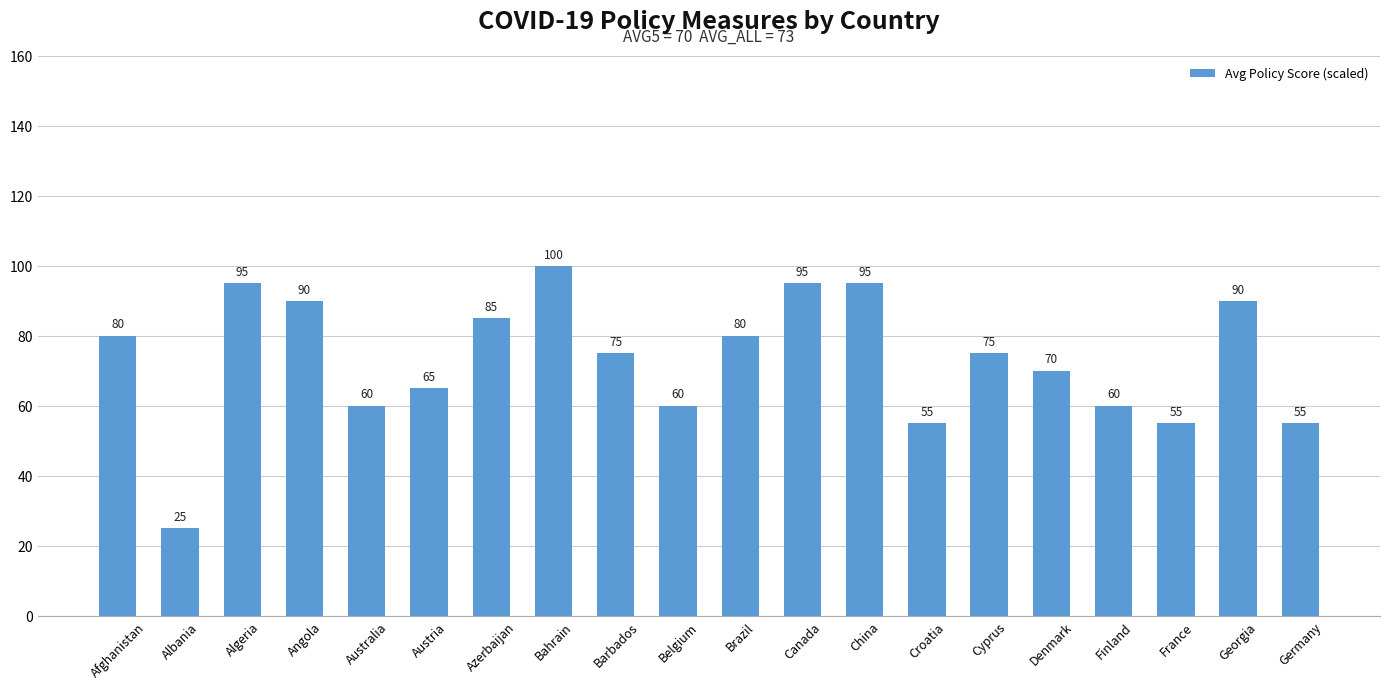

What is the average value?

73